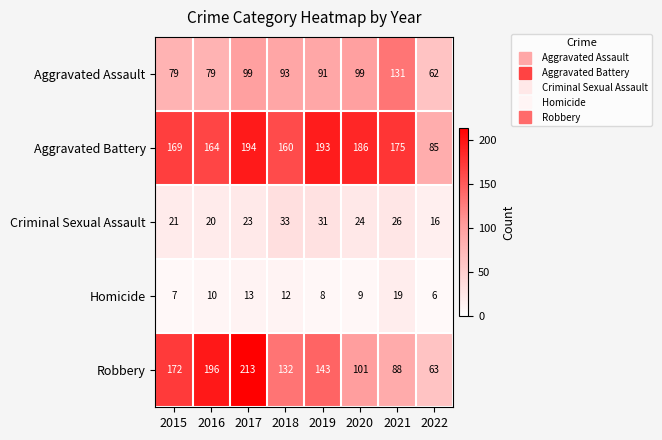

Between 2015 and 2020, which series saw the biggest shift?

Robbery